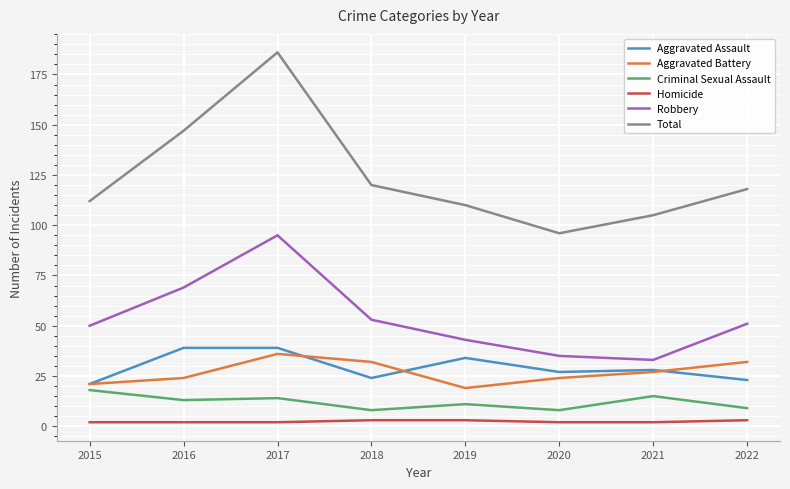

Is the value of Aggravated Assault at 2021 greater than the value of Total at 2017?

No